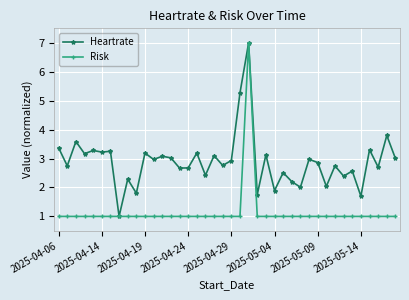

True or false: Heartrate has more than 1 points higher than both neighbors.

True